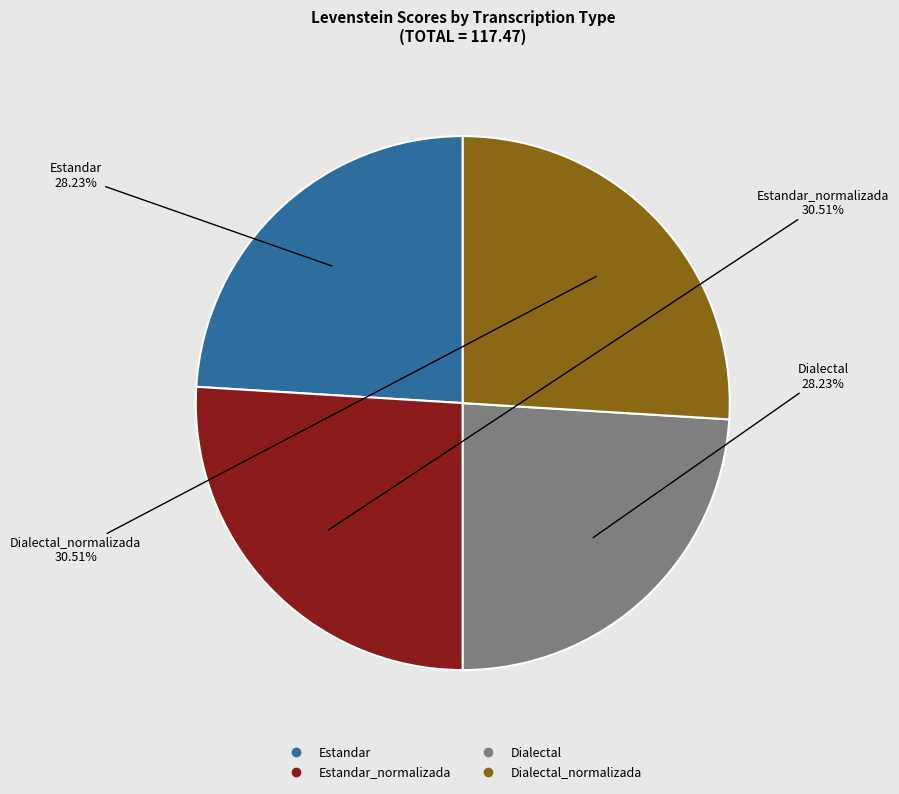

What percentage do Dialectal_normalizada and Estandar together represent?

50.0%